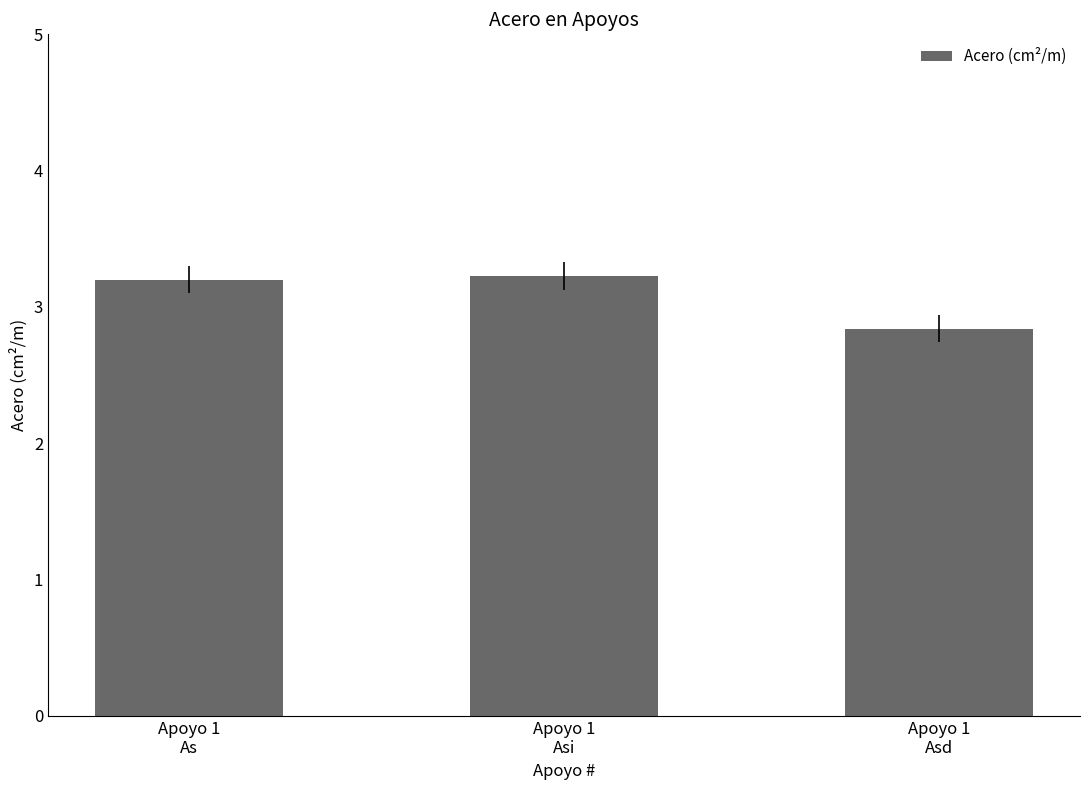

Are the bars horizontal?

No